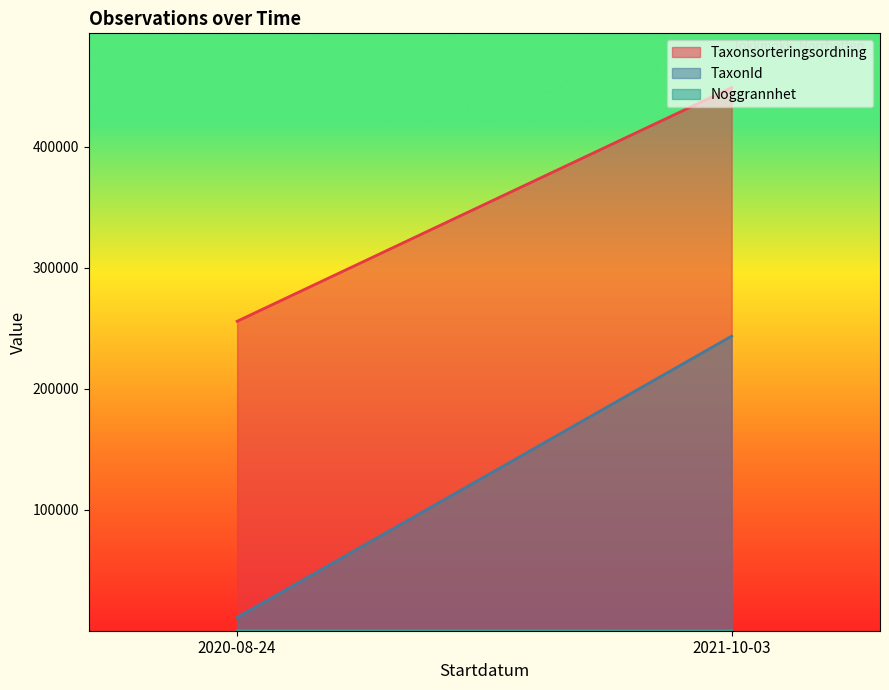

Which series changed the most between 2020-08-24 and 2021-10-03?

TaxonId